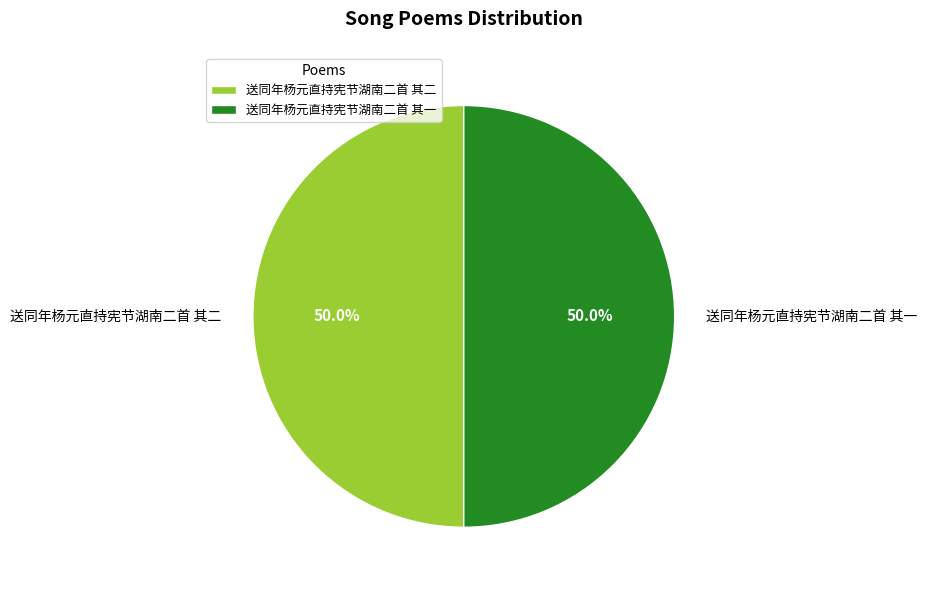

What is the ratio of the value at 送同年杨元直持宪节湖南二首 其一 to the value at 送同年杨元直持宪节湖南二首 其二?

1.0